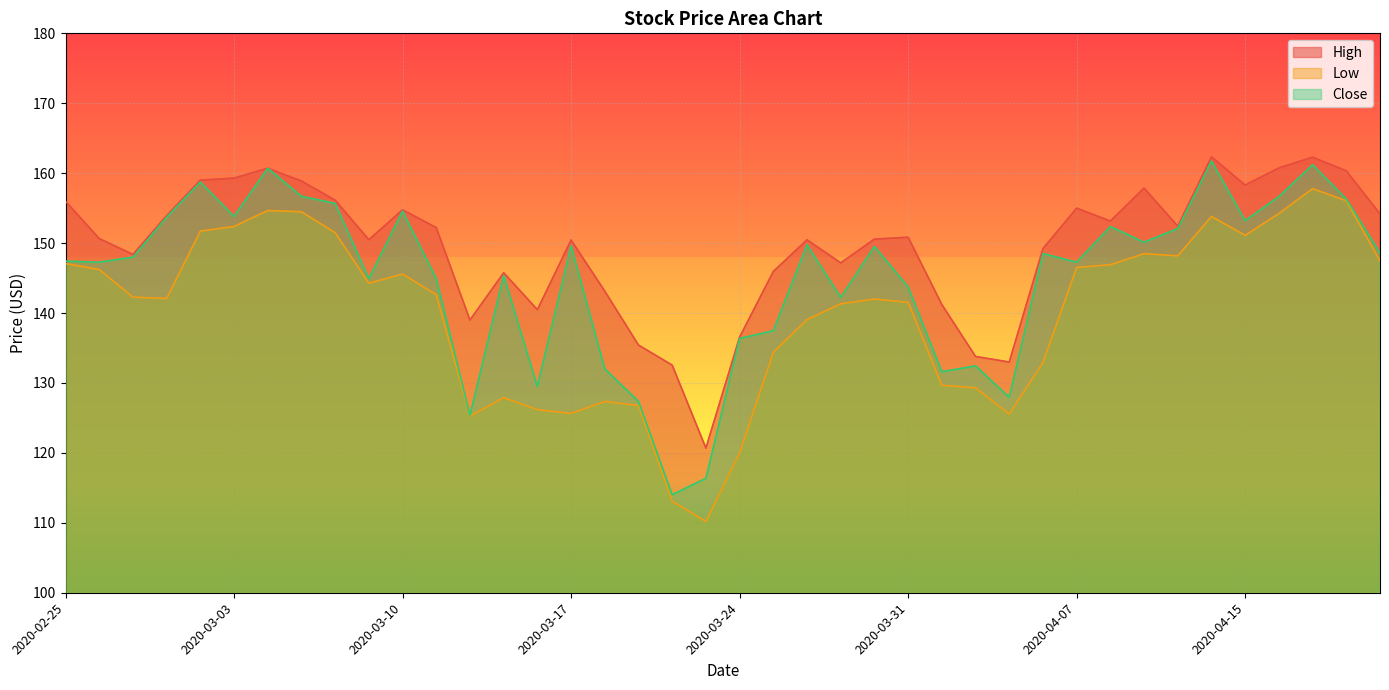

At how many categories does at least one series exceed 148?

27